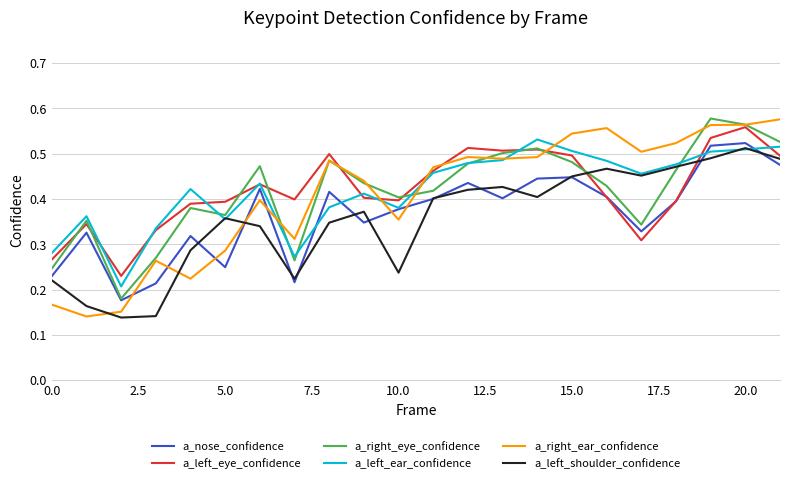

After their last crossing, which series has the higher values: a_right_ear_confidence or a_nose_confidence?

a_right_ear_confidence